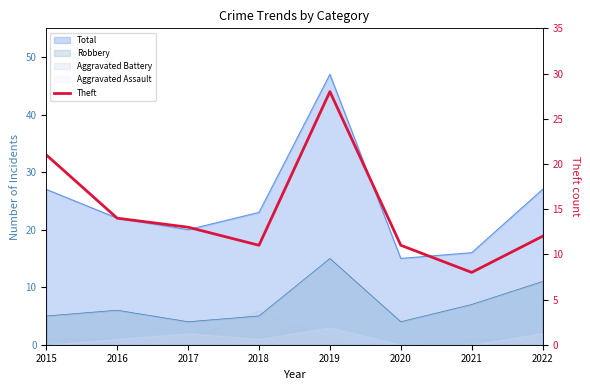

What is the difference between the maximum and minimum values?

20